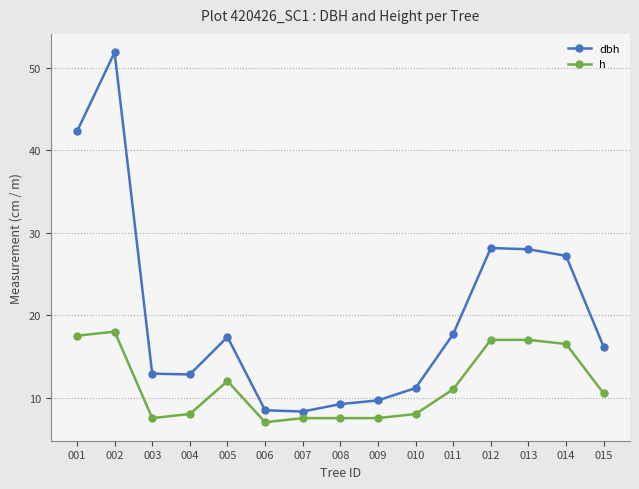

How many interior local peaks does the dbh series have?

3